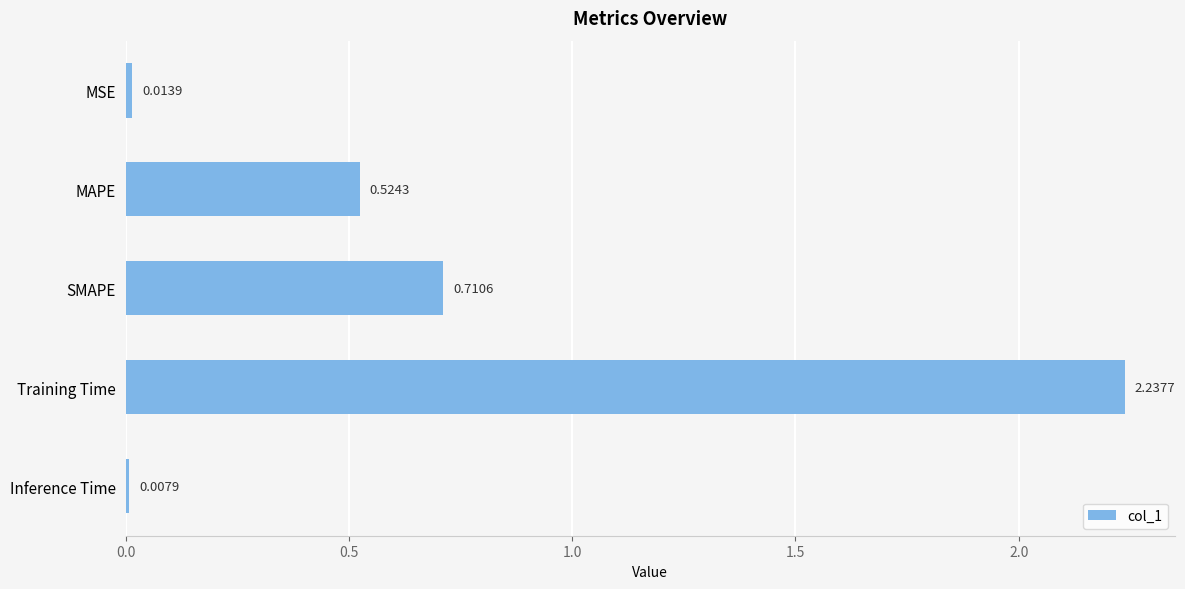

What is the label of the 4th bar from the top?

Training Time